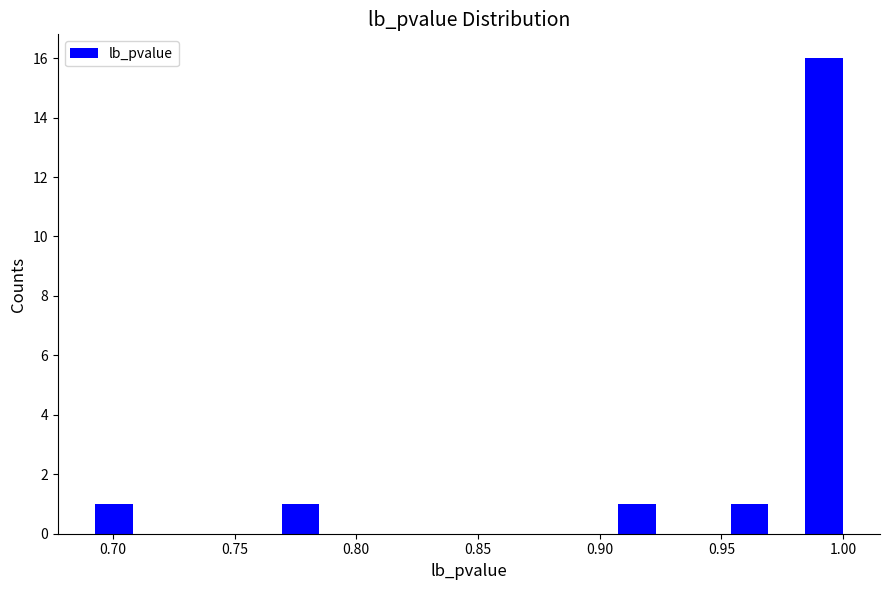

Read against the x-axis, roughly where is the centre of the tallest bar?

0.990